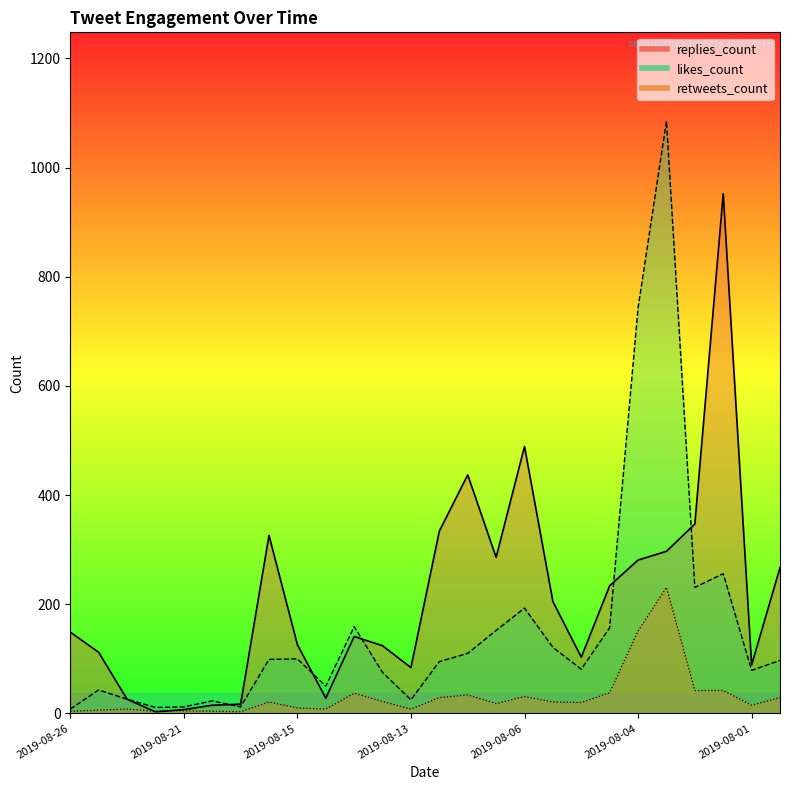

Which series ends up on top after the final intersection of replies_count and likes_count?

replies_count